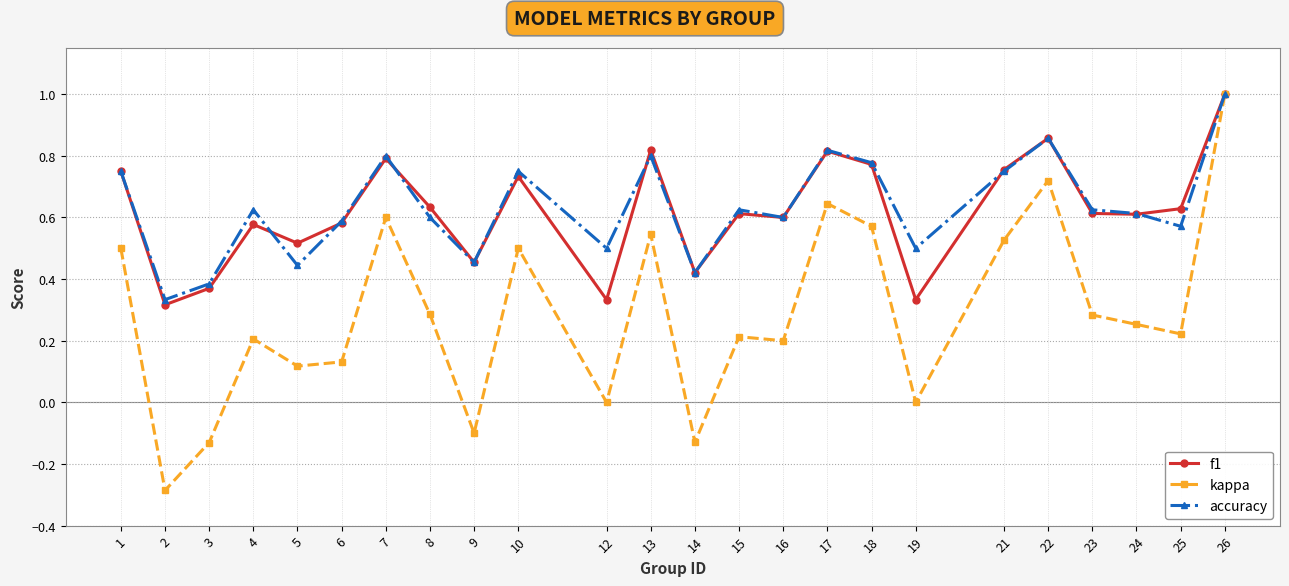

What is the sum of all accuracy values?

15.2